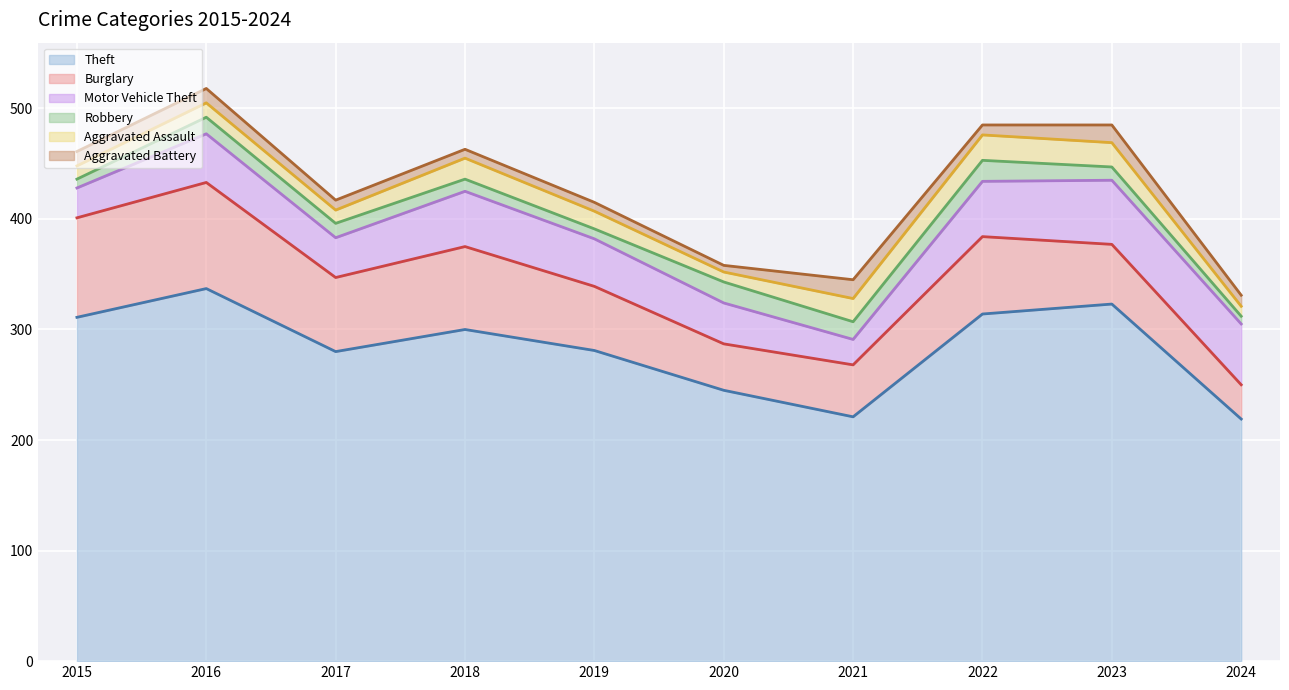

How many values in the Theft series are below 300?

5